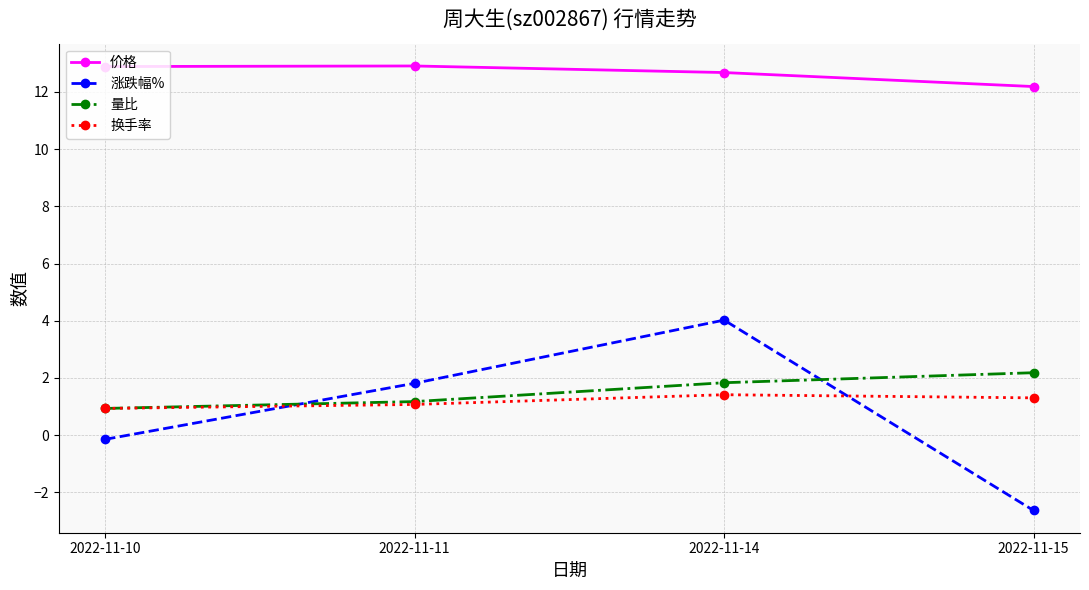

Reading left to right, transcribe all the data shown in this chart.

价格: 2022-11-10=12.9	2022-11-11=12.9	2022-11-14=12.7	2022-11-15=12.2
涨跌幅%: 2022-11-10=-0.1	2022-11-11=1.8	2022-11-14=4.0	2022-11-15=-2.6
量比: 2022-11-10=0.9	2022-11-11=1.2	2022-11-14=1.8	2022-11-15=2.2
换手率: 2022-11-10=0.9	2022-11-11=1.1	2022-11-14=1.4	2022-11-15=1.3